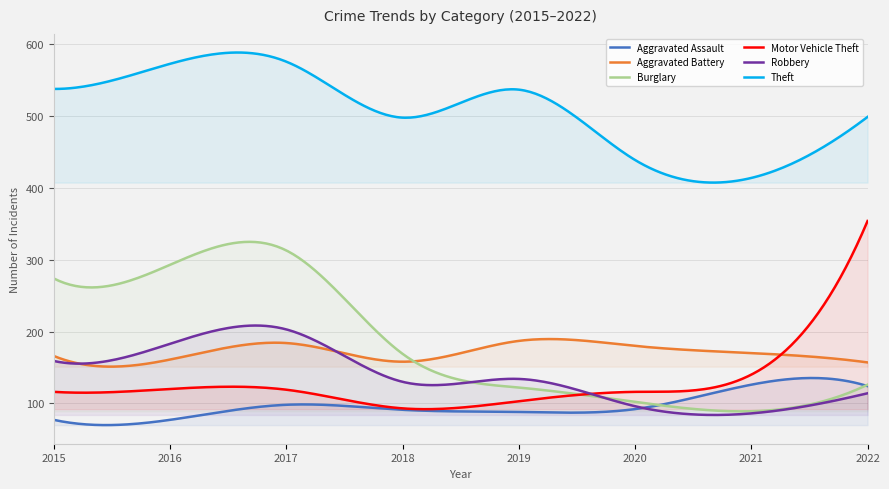

What is the sum of all Theft values?

151948.2